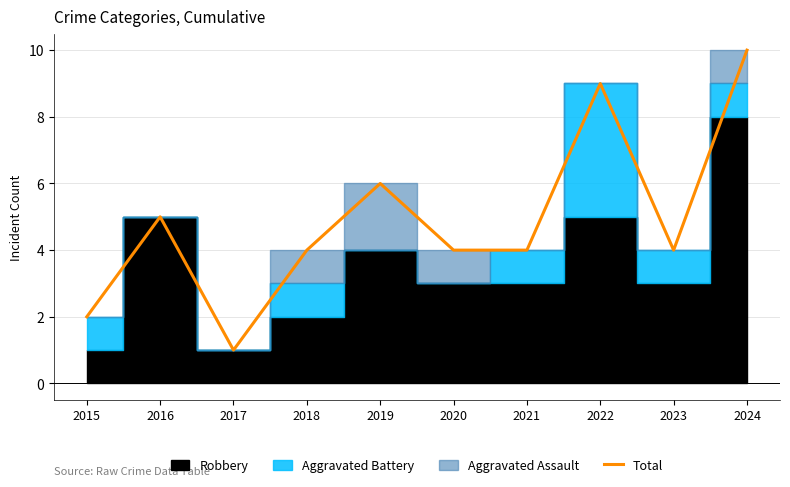

What is the value of the 1st point from the left?

2